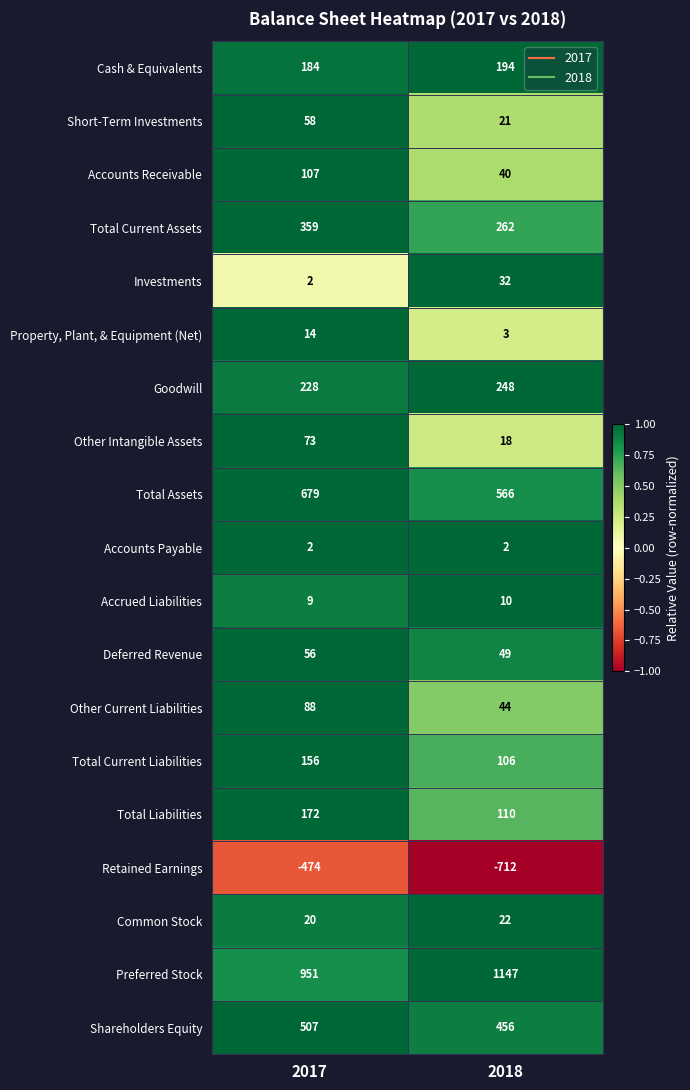

At which category is the sum across all series the highest?

2017